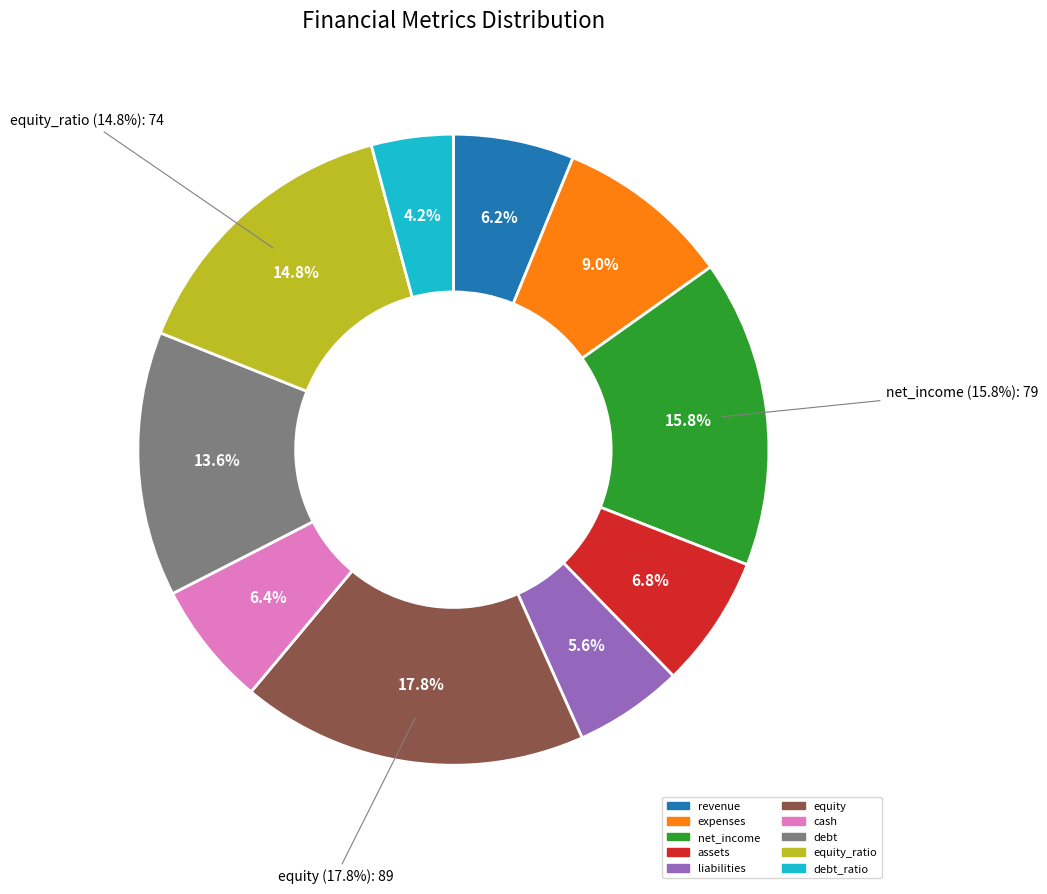

To the nearest percent, what is the difference between the liabilities and equity slice percentages?

12%